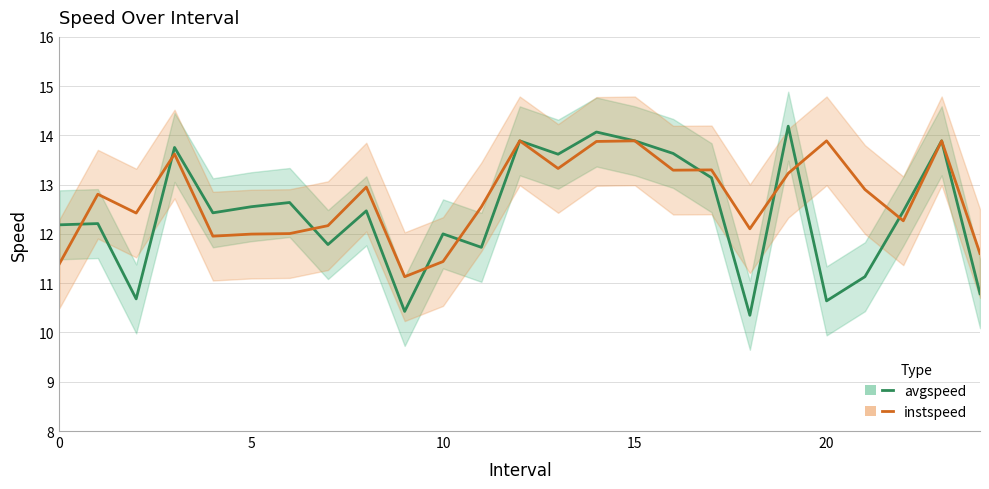

How many values in the instspeed series are below 12?

6